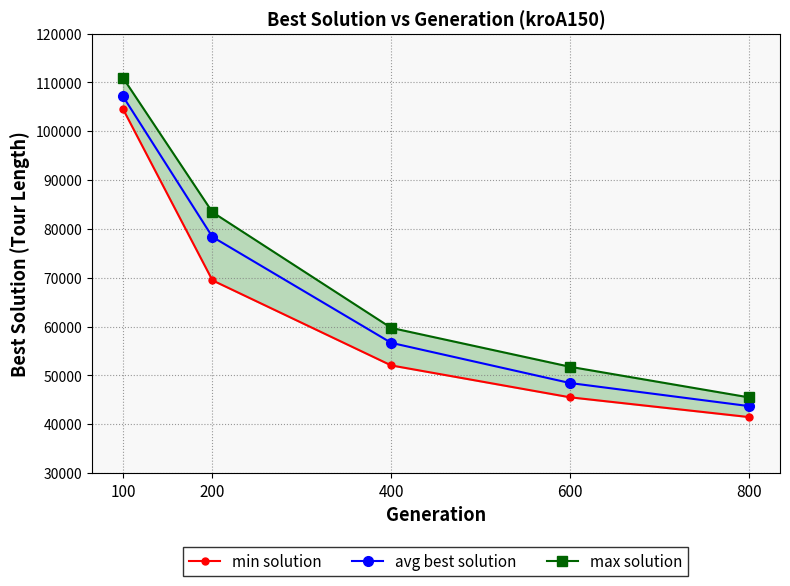

Which series has the widest spread of values?

max solution